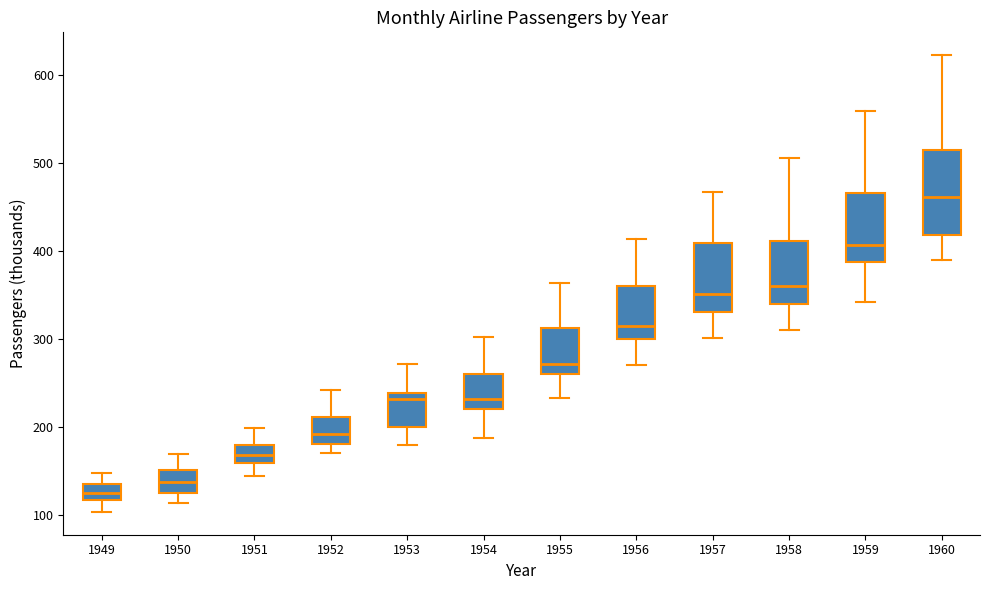

Which box is the tallest, from its lower edge to its upper edge?

1960